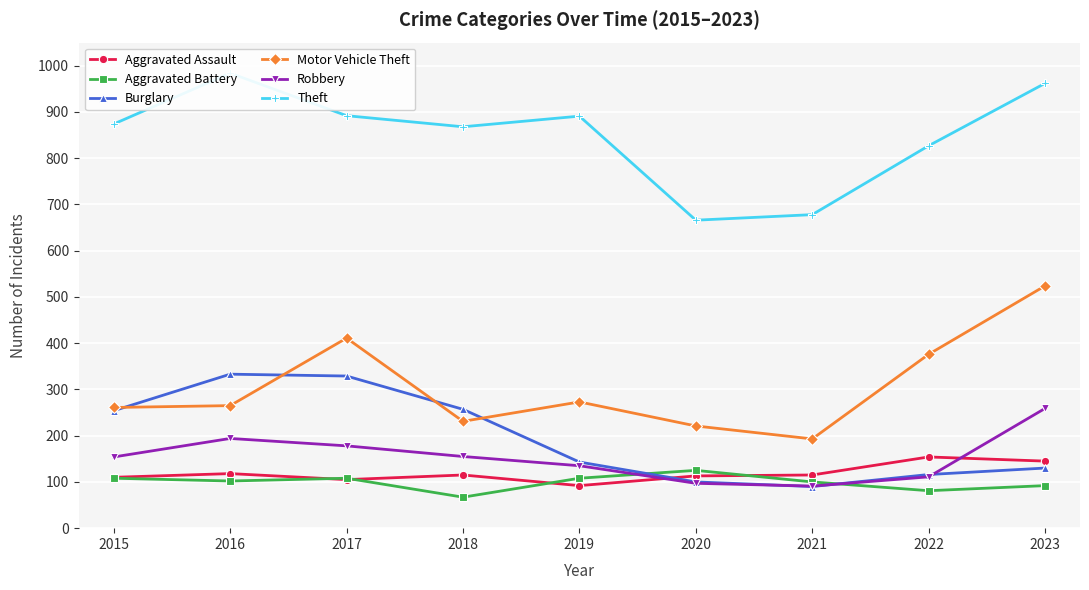

True or false: Aggravated Battery and Motor Vehicle Theft intersect in this chart.

False